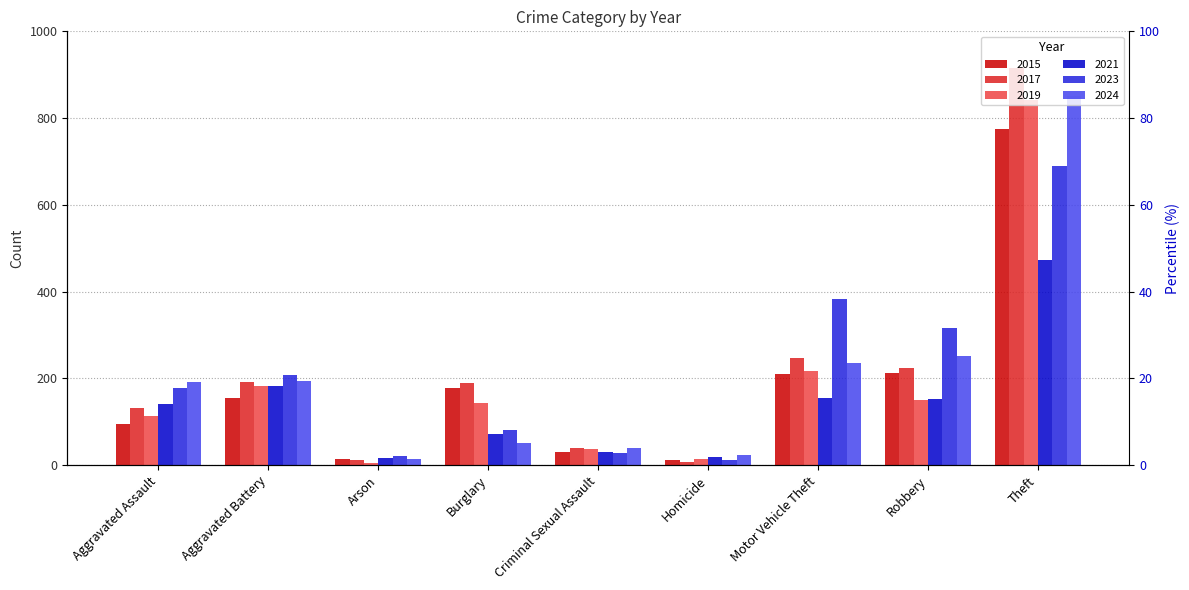

At which label does 2017 reach its peak?

Theft